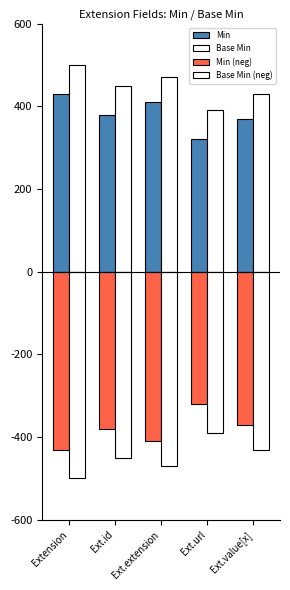

The Base Min series shows 301 at Ext.id. True or false?

False